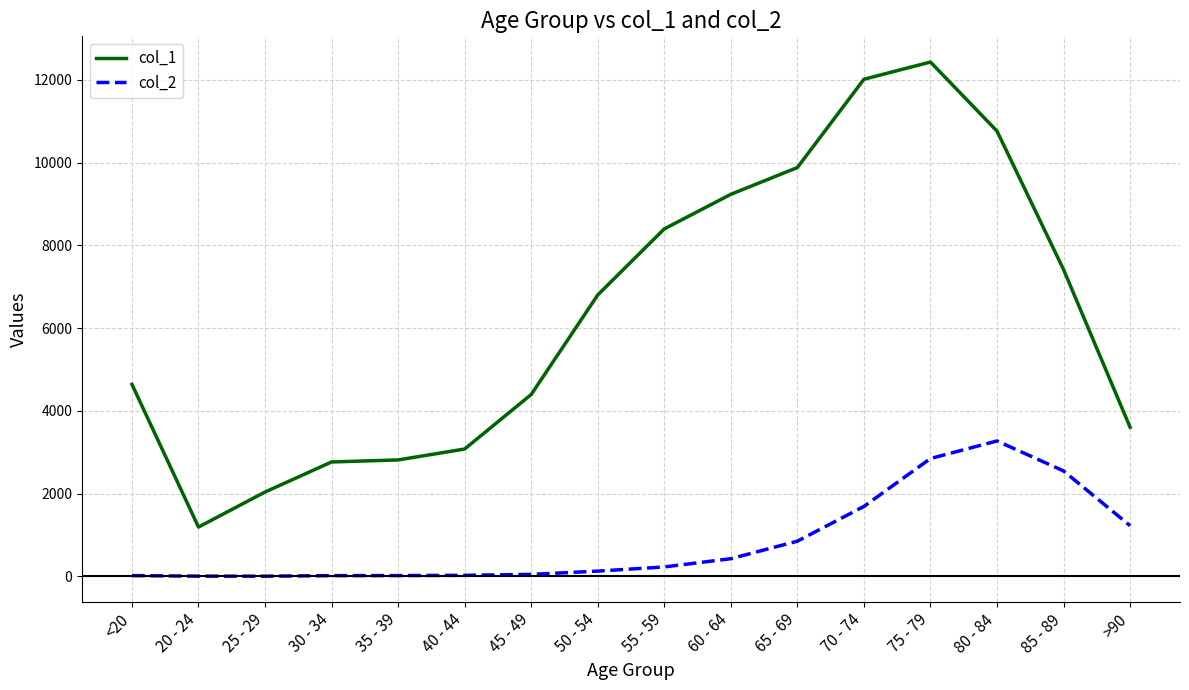

What is the maximum value for col_2?

3273